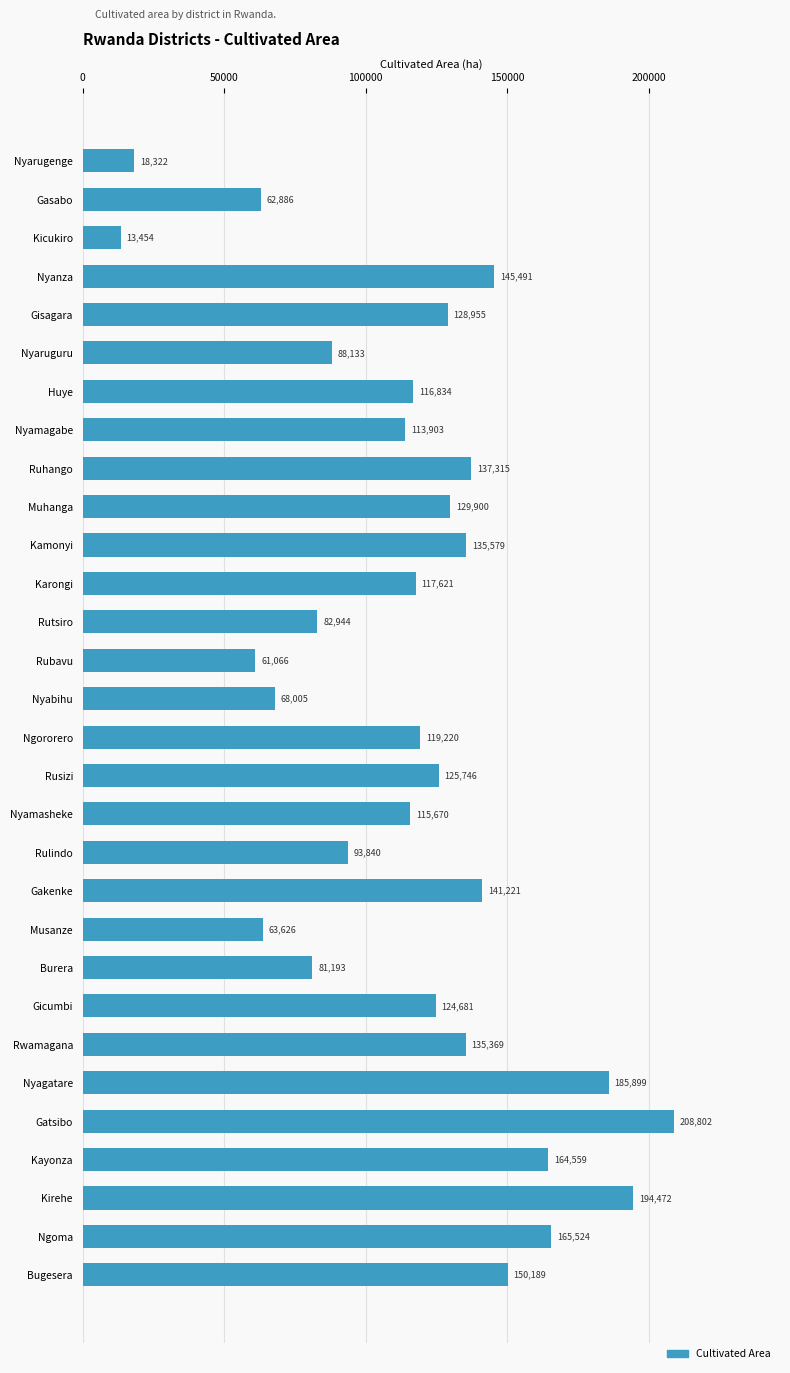

The chart shows a value of 36643.2 at Rutsiro. True or false?

False